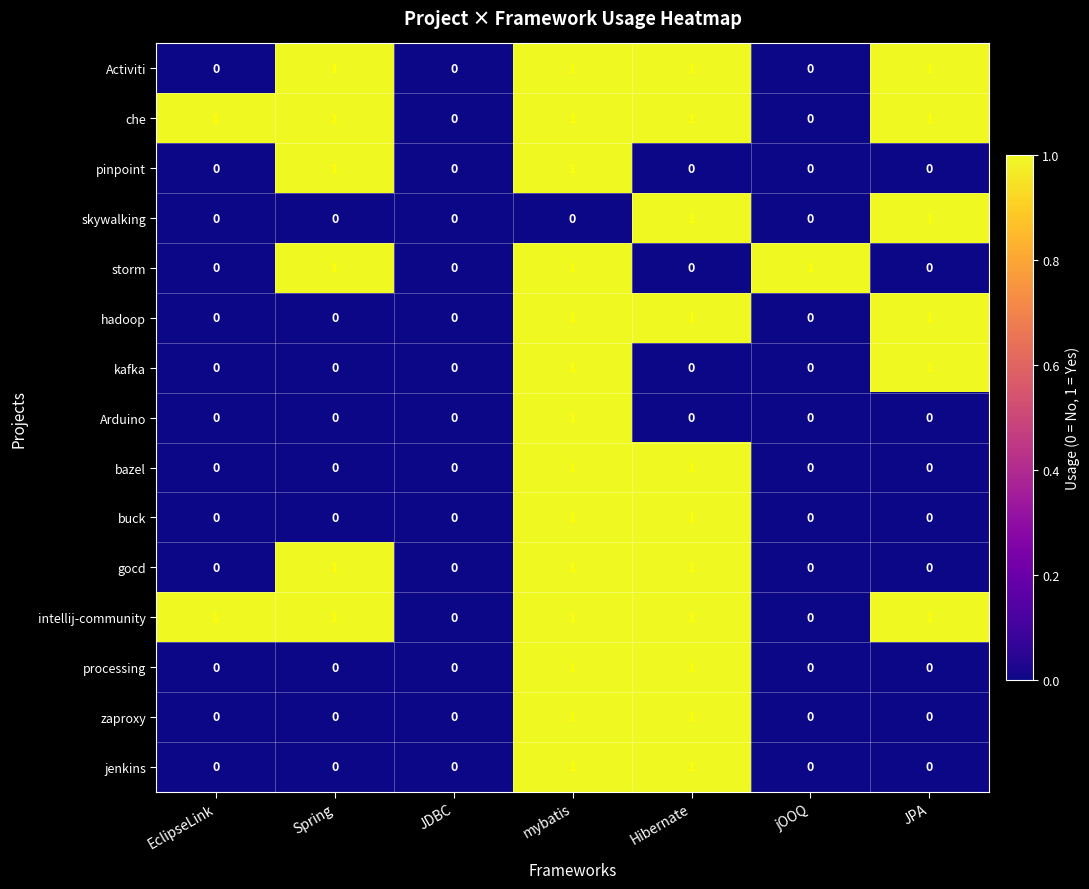

Is it true that skywalking equals 1 at Hibernate?

True